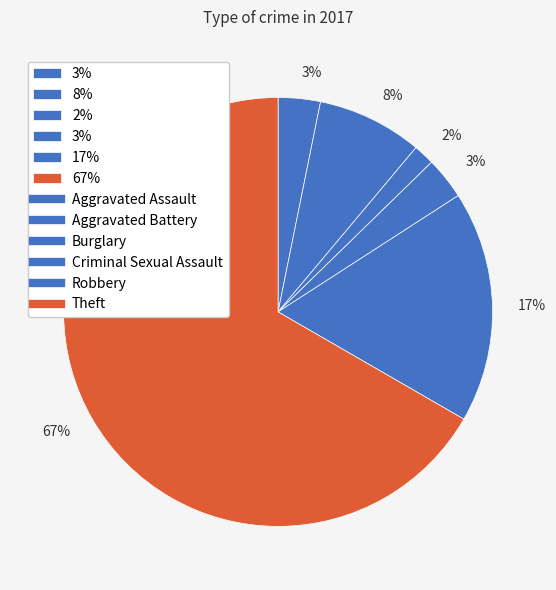

Which slice is the largest?

Theft